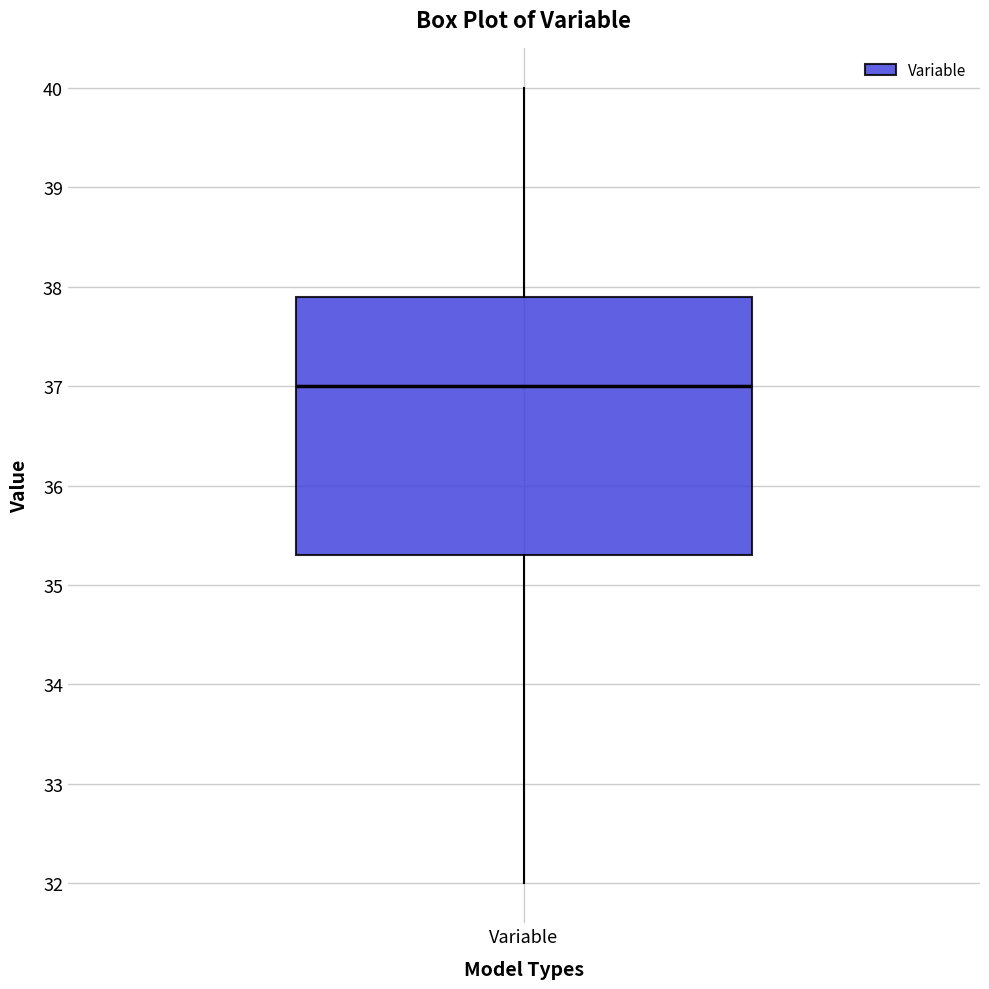

Where does the lower whisker of the box for Variable end on the y-axis? The values are not printed on the chart, so give them approximately, as read against the axis.

32.0